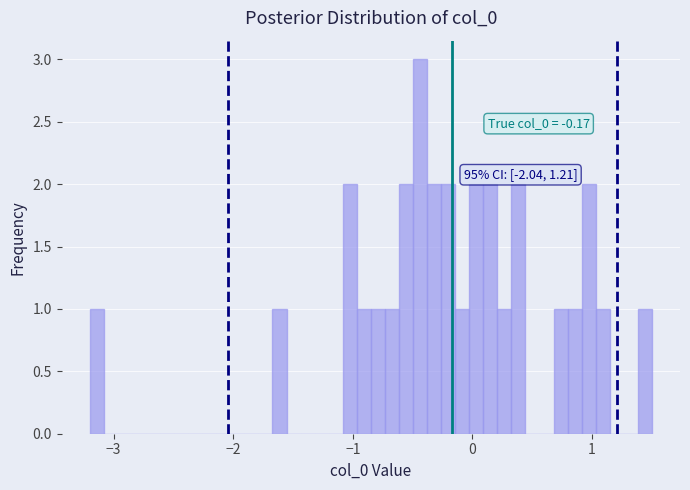

Around what value on the x-axis is the tallest bar? Give the approximate position of its centre, as read against the axis.

-0.4